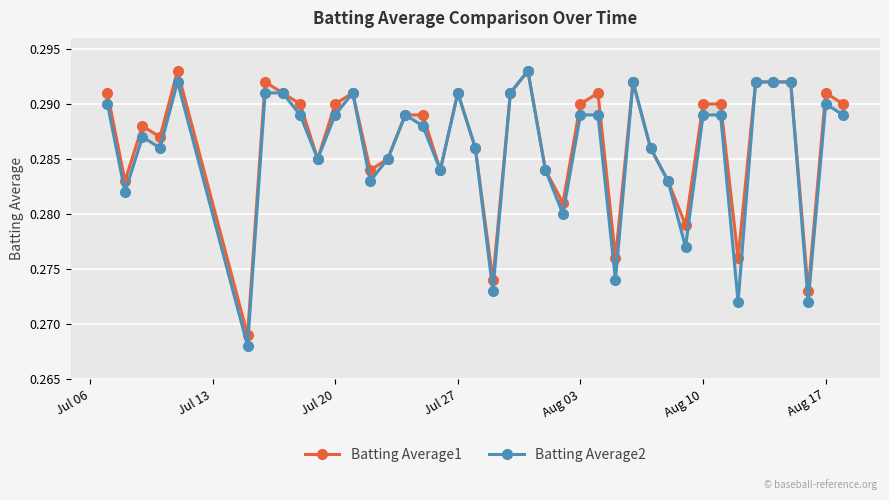

True or false: Batting Average1 has more than 2 interior local peaks.

True